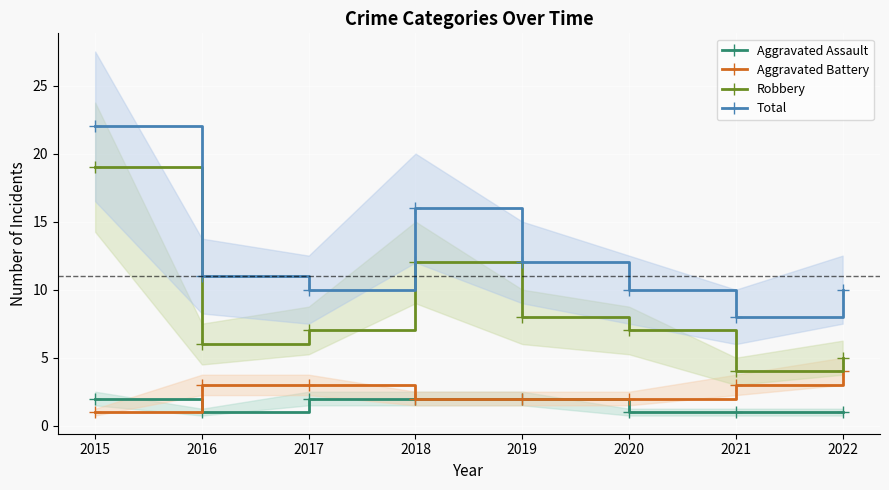

Does the chart display data point markers on the line(s)?

Yes